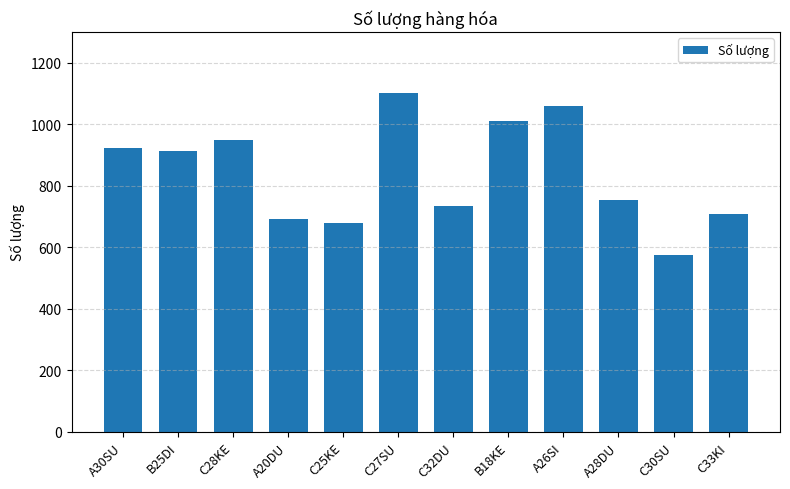

At which category does the chart reach its minimum across all series?

C30SU